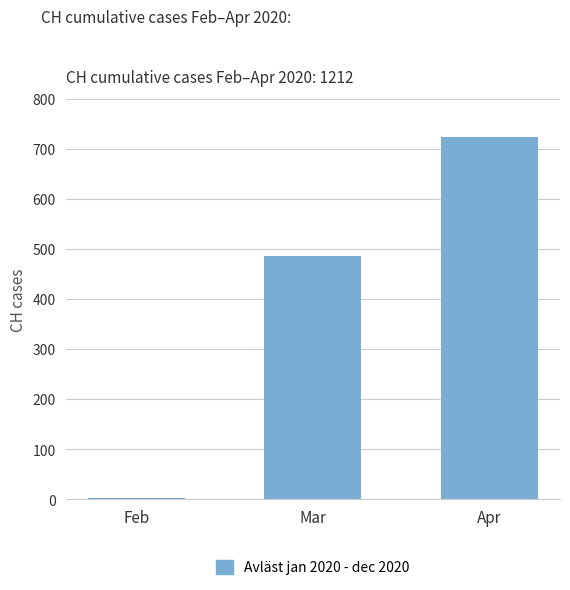

Reading left to right, list all the values displayed in this chart.

2	486	724